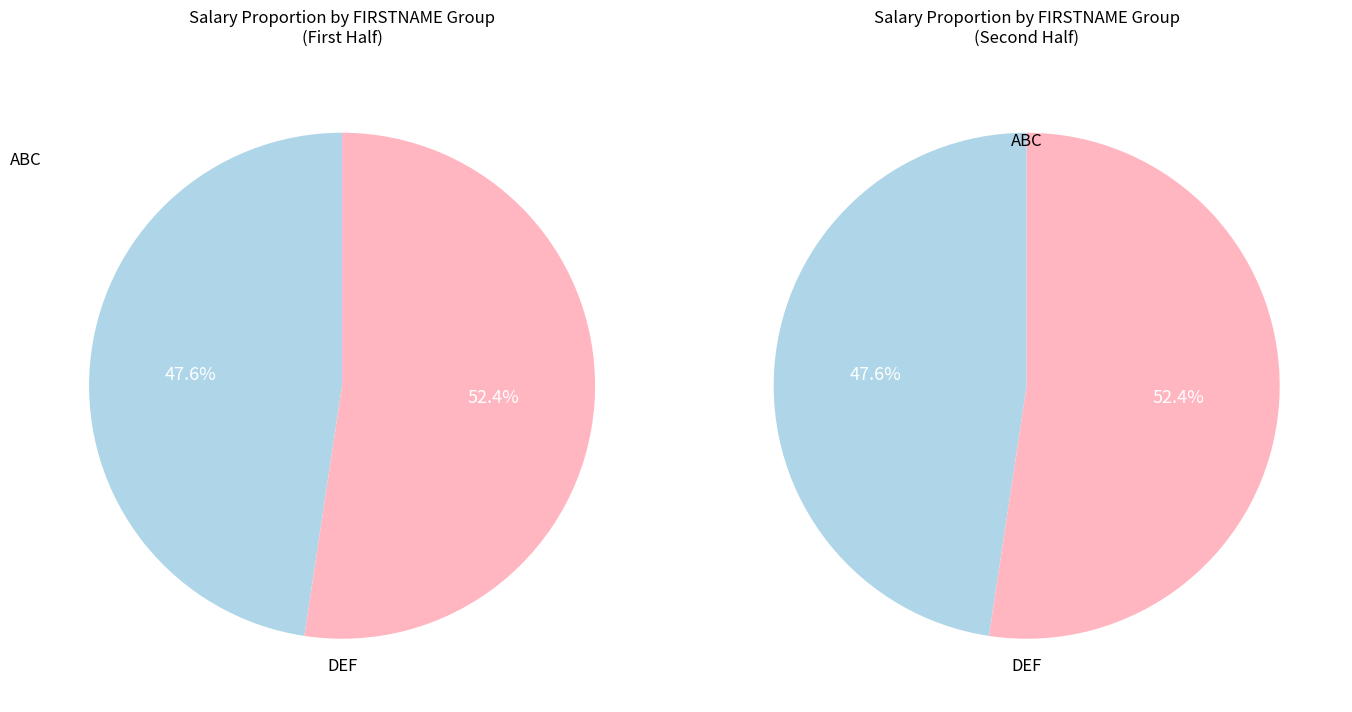

Rank the series by their maximum value, from lowest to highest.

ABC, DEF